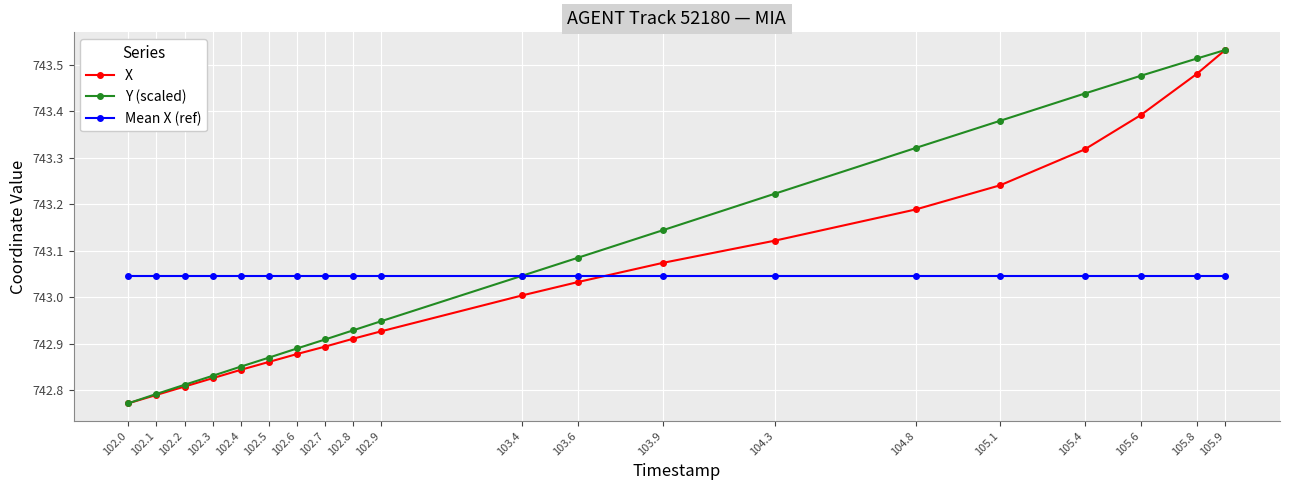

What is the difference between the highest and lowest values at 105.6?

0.4